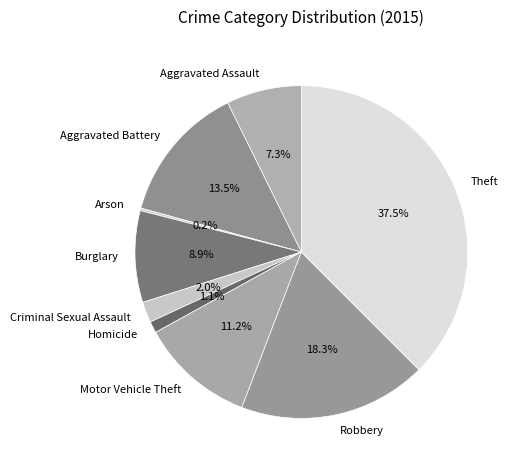

Which has a higher value, Homicide or Criminal Sexual Assault?

Criminal Sexual Assault